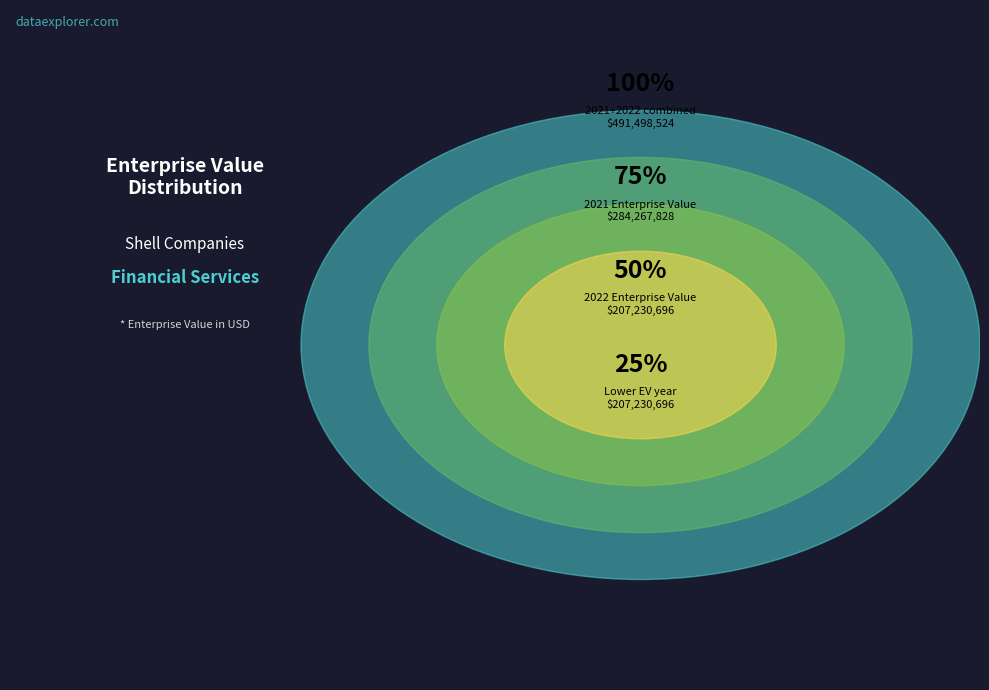

Approximately how many times larger is the value at 2021 compared to 2022?

1.4